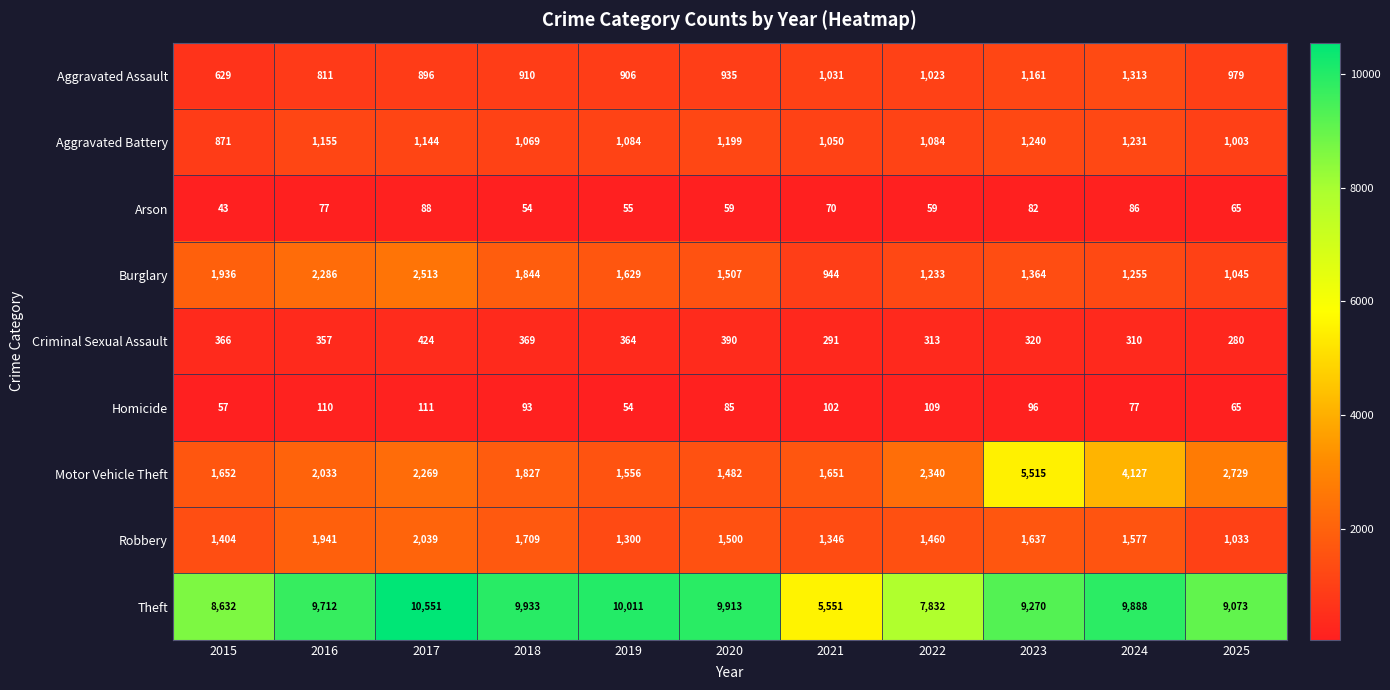

What is the smallest value displayed?

43